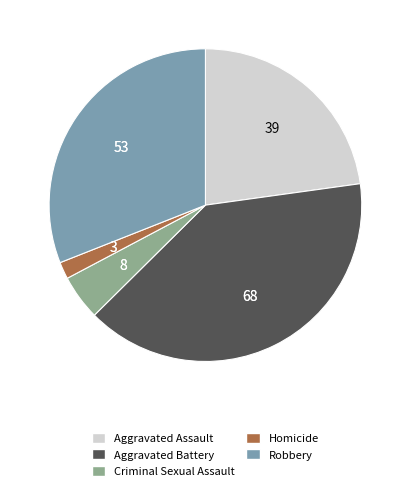

What is the smallest slice in the pie chart?

Homicide